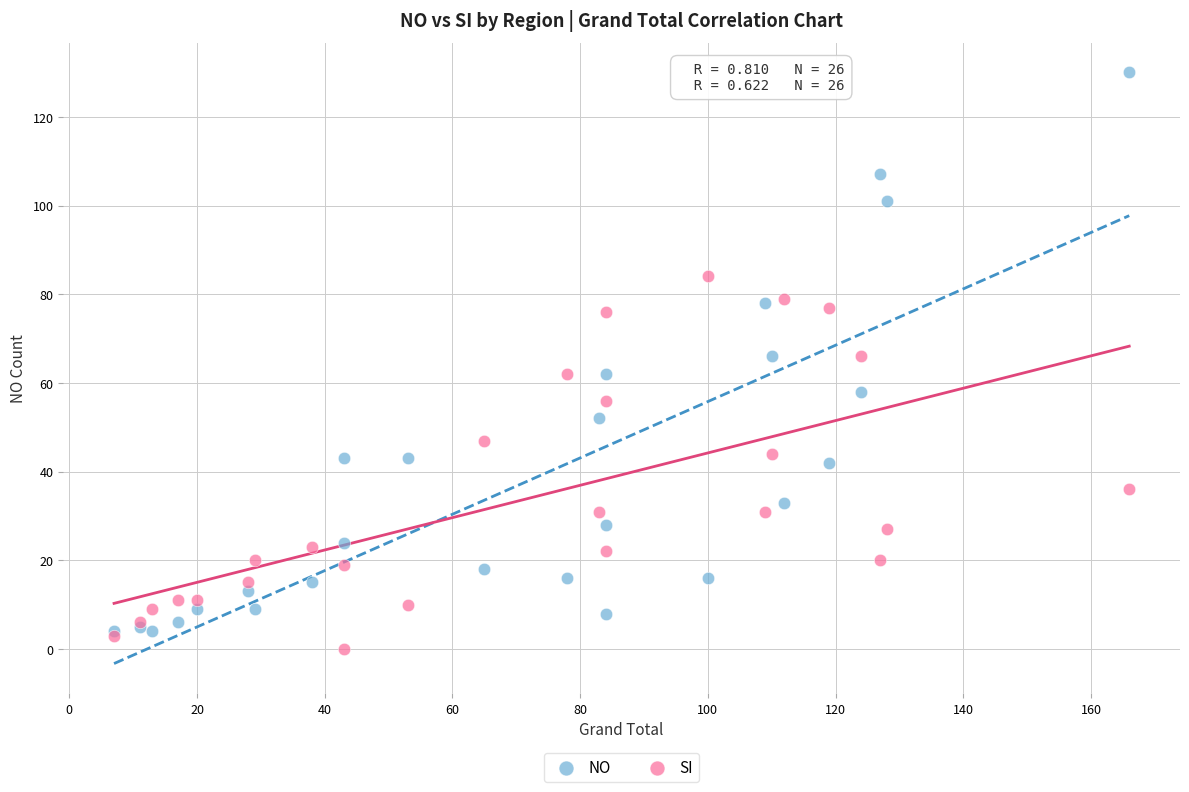

Which series reaches the maximum Y coordinate?

NO